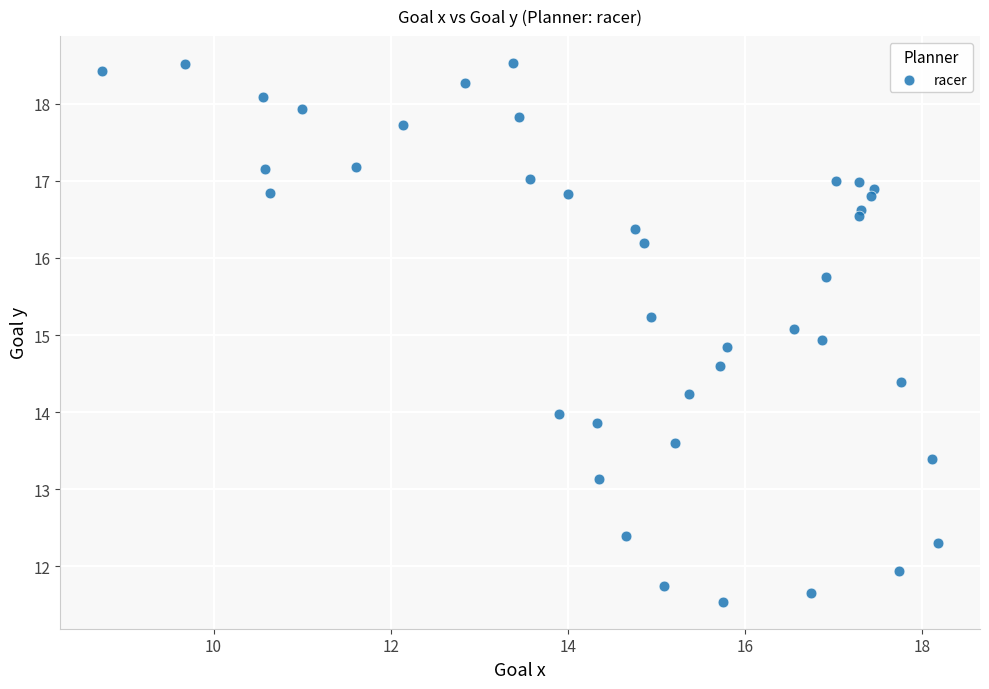

What is the range of Y values (max minus min)?

7.0